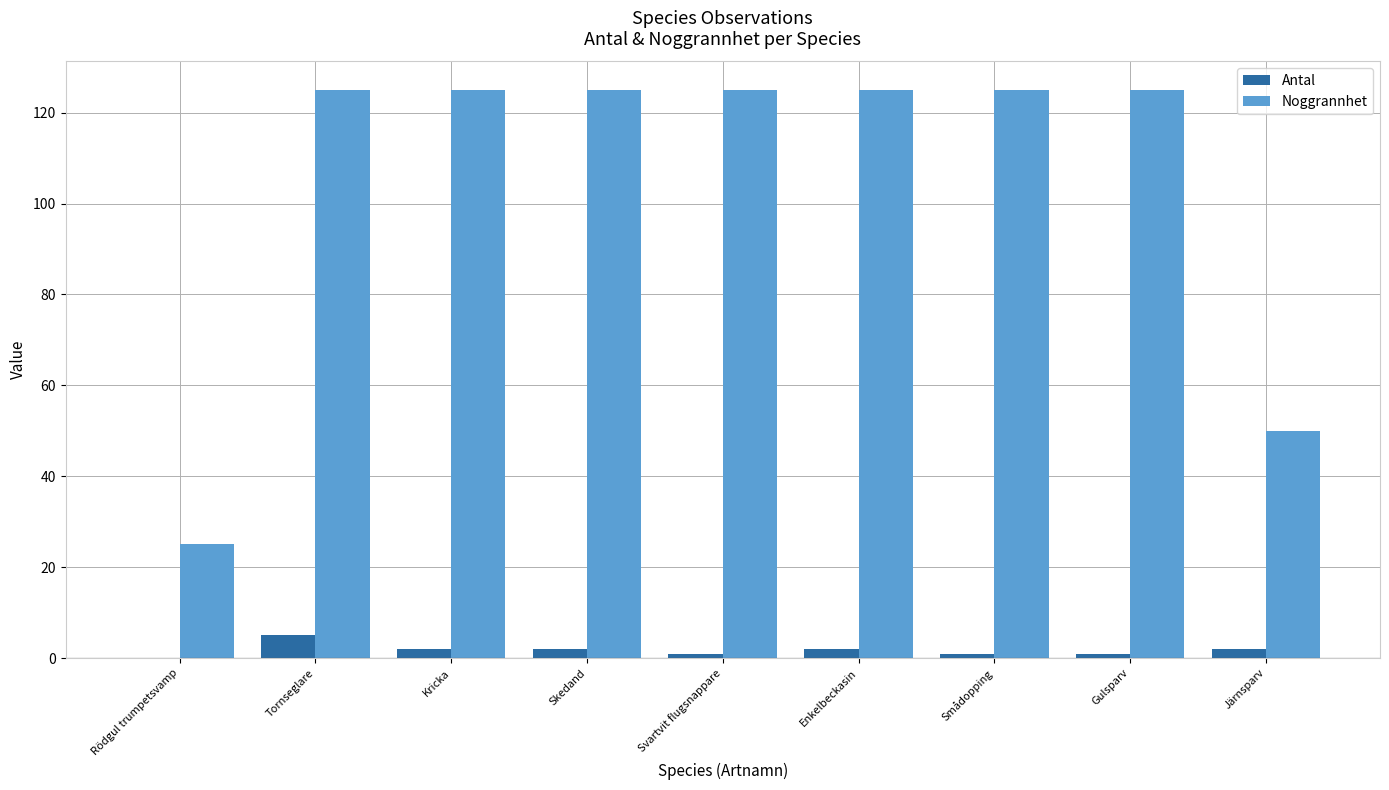

What value does the Antal series have at Tornseglare?

5